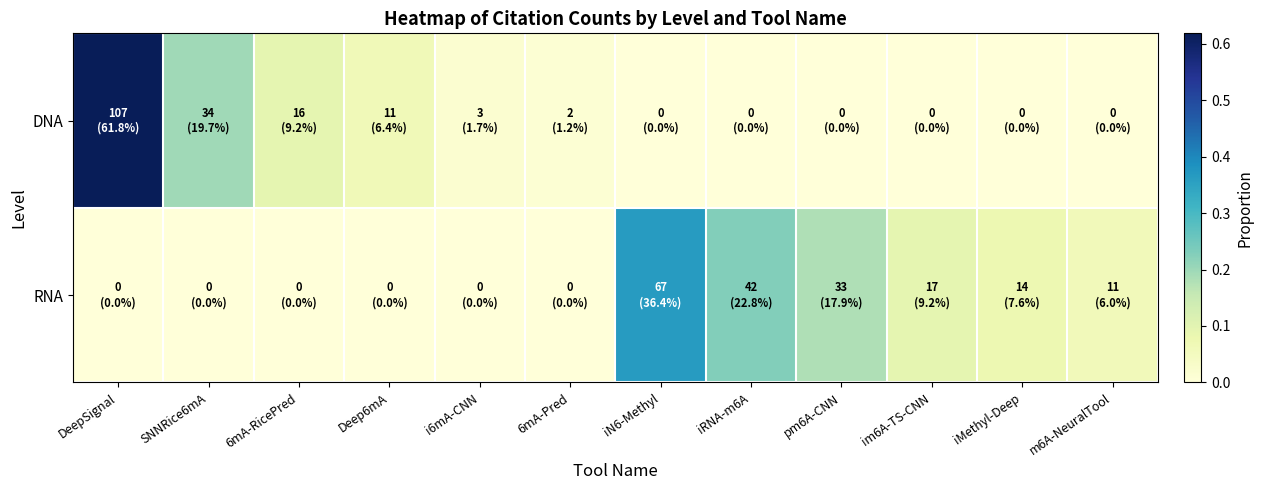

Rank the series by their maximum value, from lowest to highest.

RNA, DNA